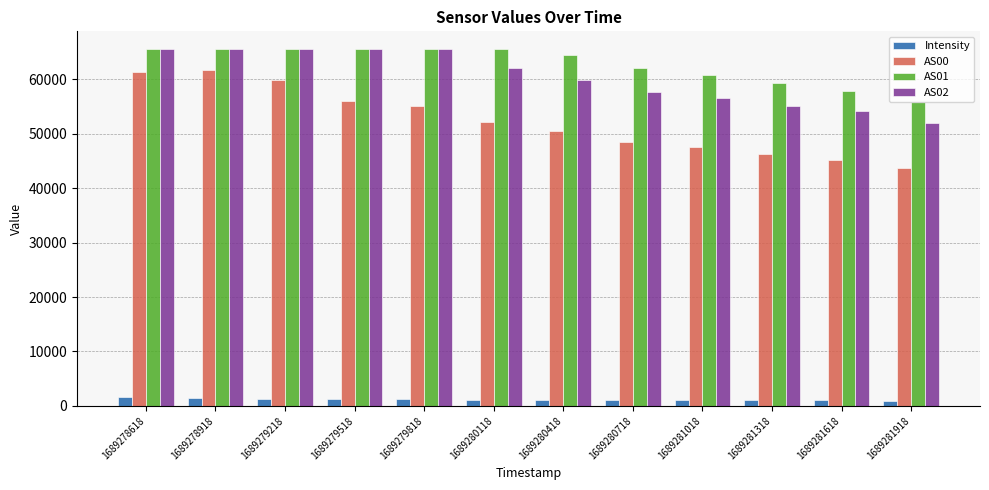

What is the total value across all series at 1689281018?

166015.8